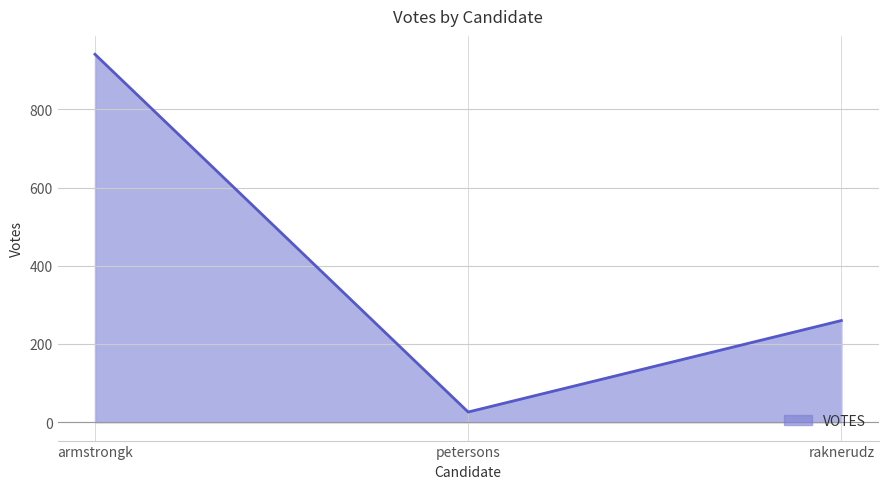

What is the average value?

409